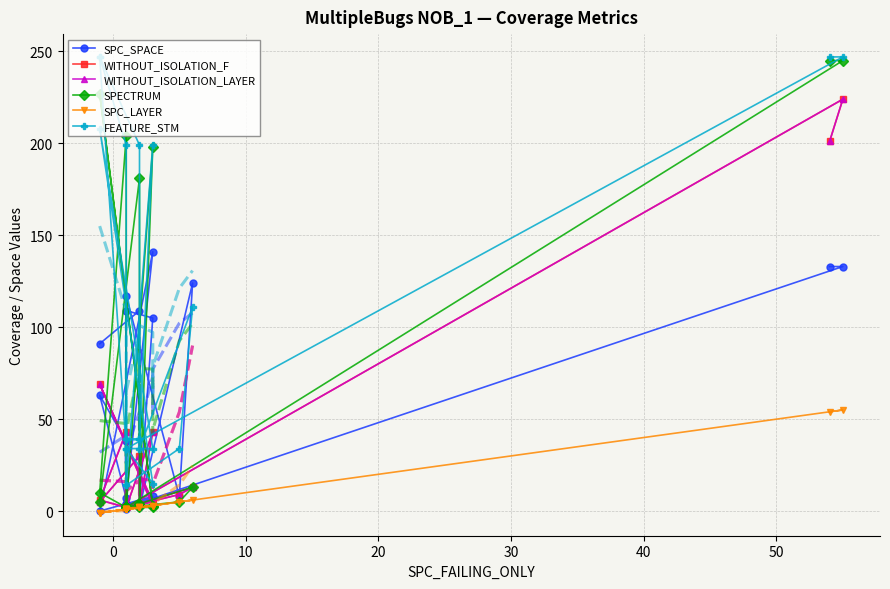

What is the value of the FEATURE_STM point at the 2nd from the left?

247